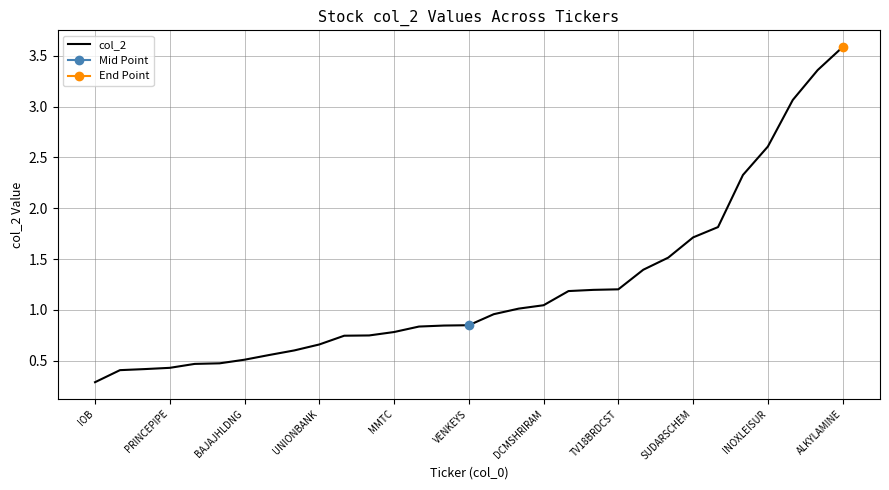

Reading right to left, list all the values displayed in this chart.

3.6	3.4	3.1	2.6	2.3	1.8	1.7	1.5	1.4	1.2	1.2	1.2	1.0	1.0	1.0	0.8	0.8	0.8	0.8	0.7	0.7	0.7	0.6	0.6	0.5	0.5	0.5	0.4	0.4	0.4	0.3